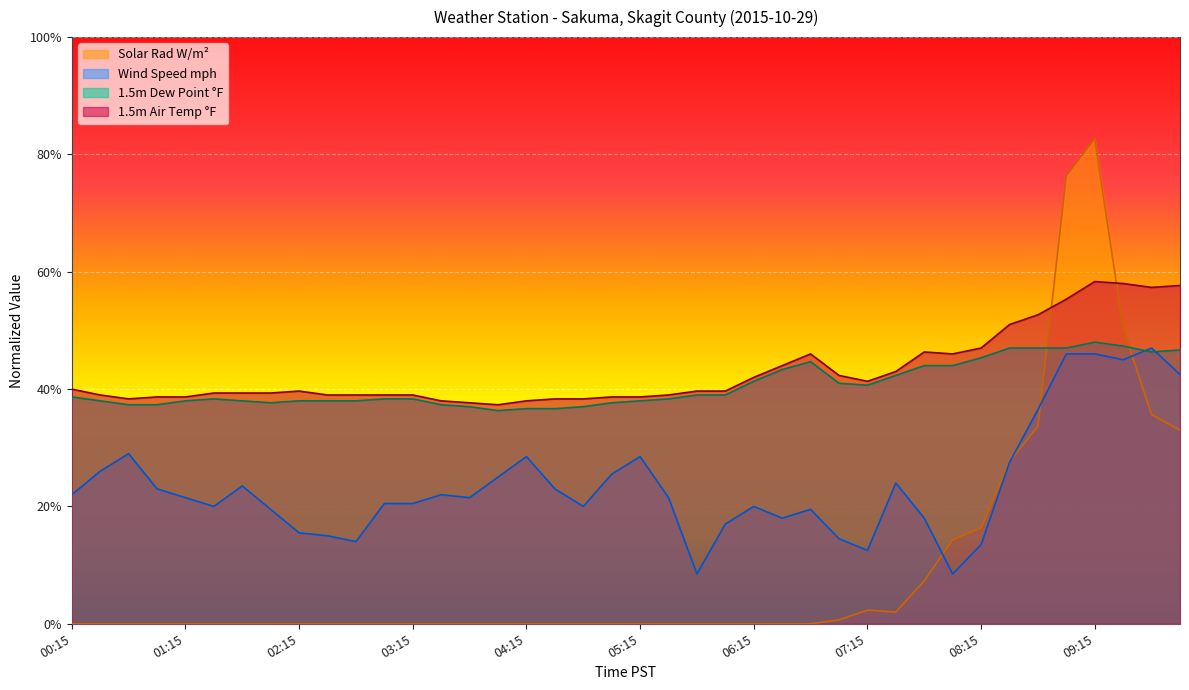

True or false: 1.5m Dew Point °F has more than 0 points higher than both neighbors.

True